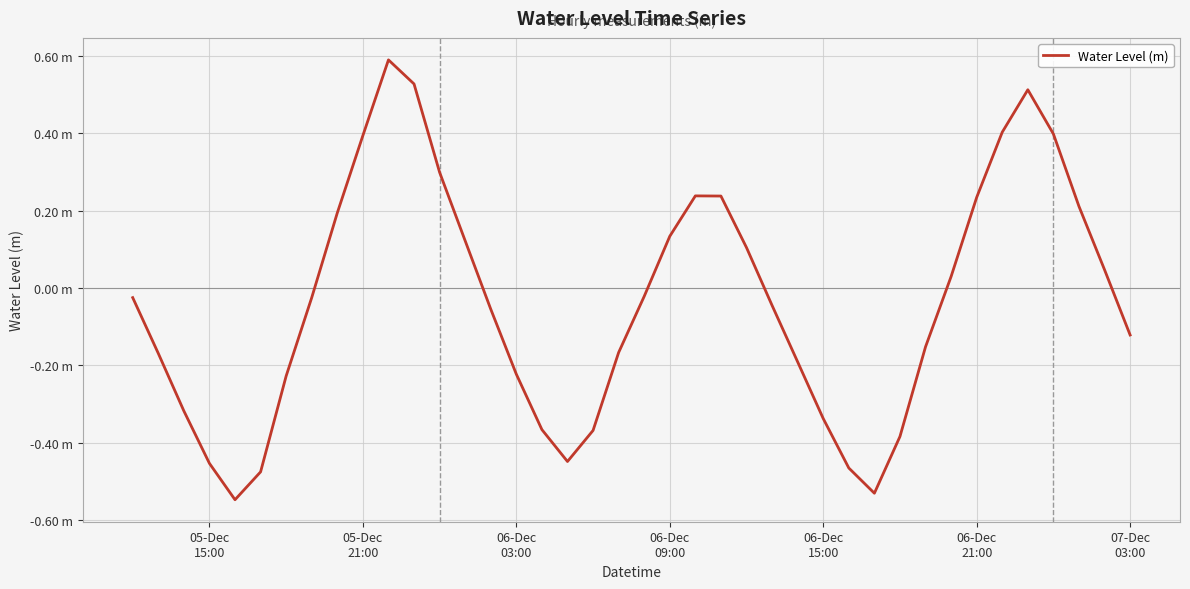

Does the chart have visible grid lines?

Yes